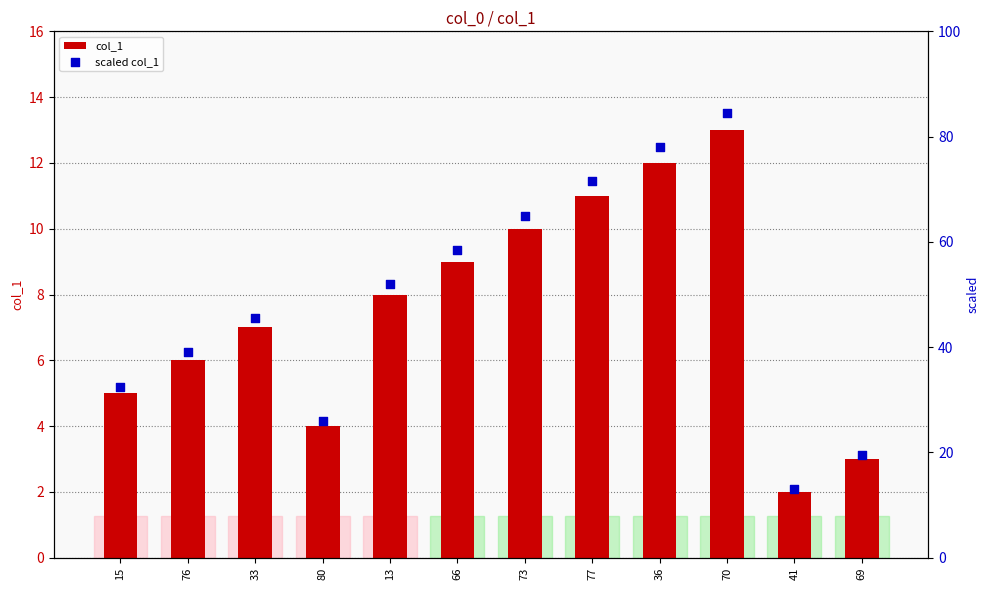

Which series contains the lowest Y value?

col_1